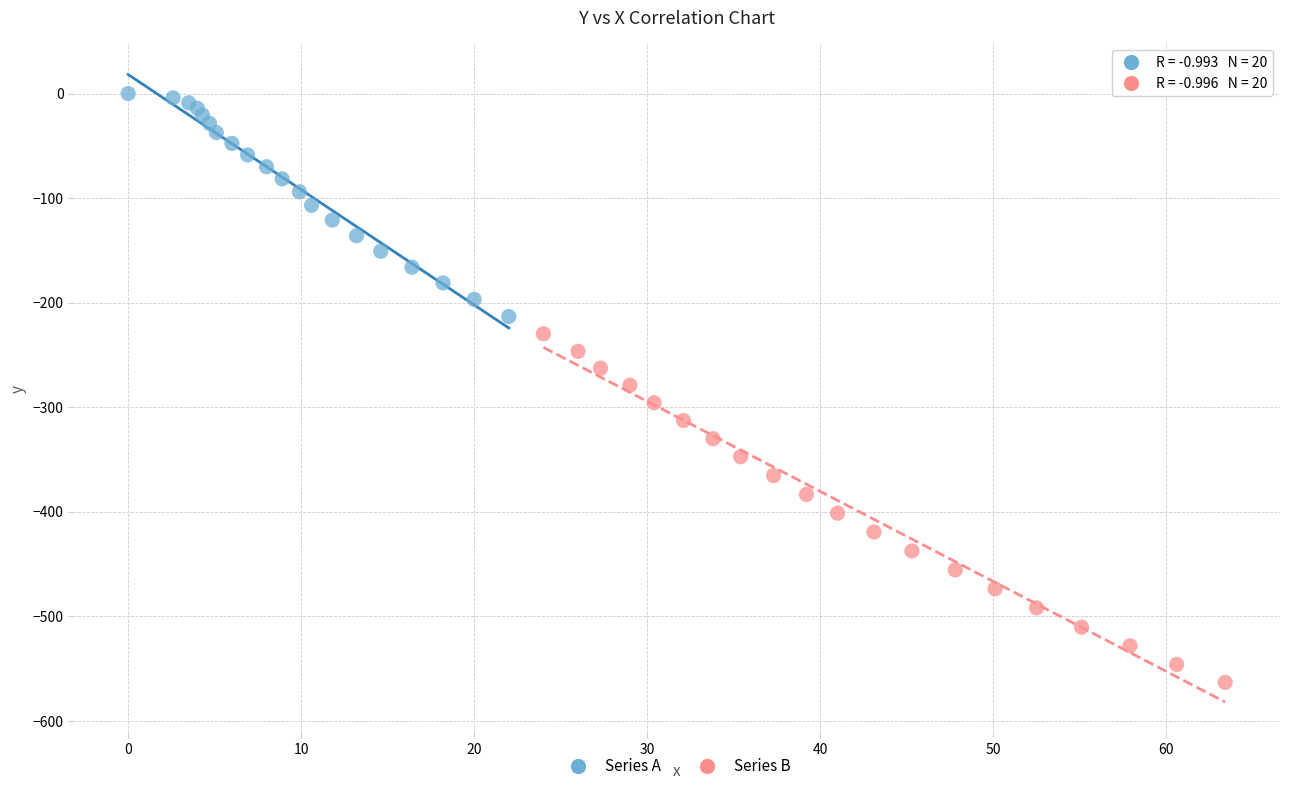

Which series has the widest spread of Y values?

Series B